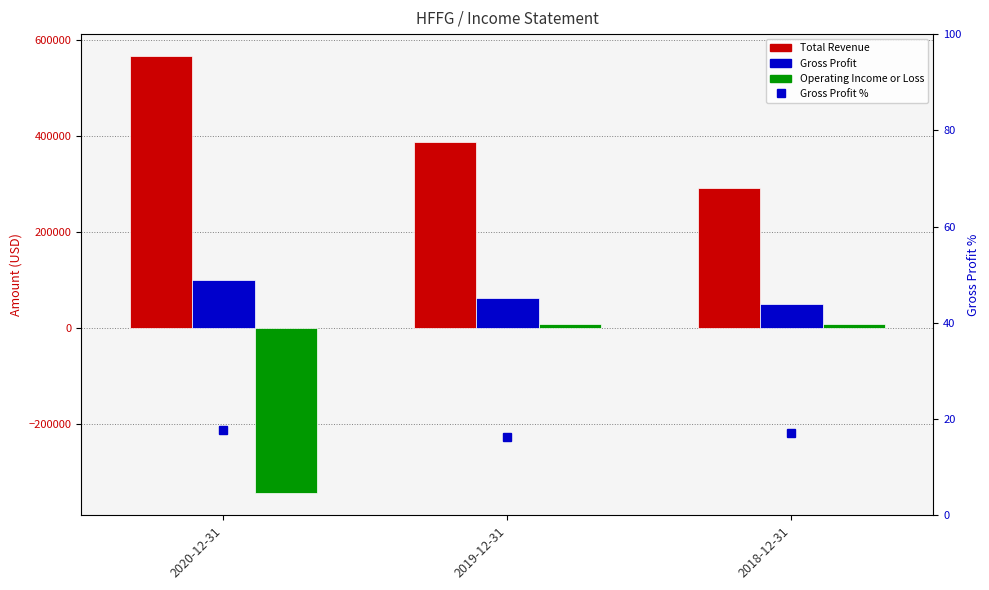

Reading left to right, transcribe all the data shown in this chart.

Total Revenue: 2020-12-31=566800.0	2019-12-31=388200.0	2018-12-31=291000.0
Gross Profit: 2020-12-31=100300.0	2019-12-31=63200.0	2018-12-31=49600.0
Operating Income or Loss: 2020-12-31=-344000.0	2019-12-31=8300.0	2018-12-31=8500.0
Gross Profit %: 2020-12-31=17.7	2019-12-31=16.3	2018-12-31=17.0